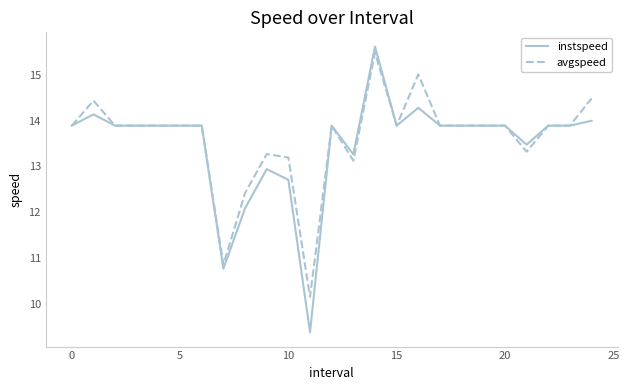

Which series has the widest spread of values?

instspeed